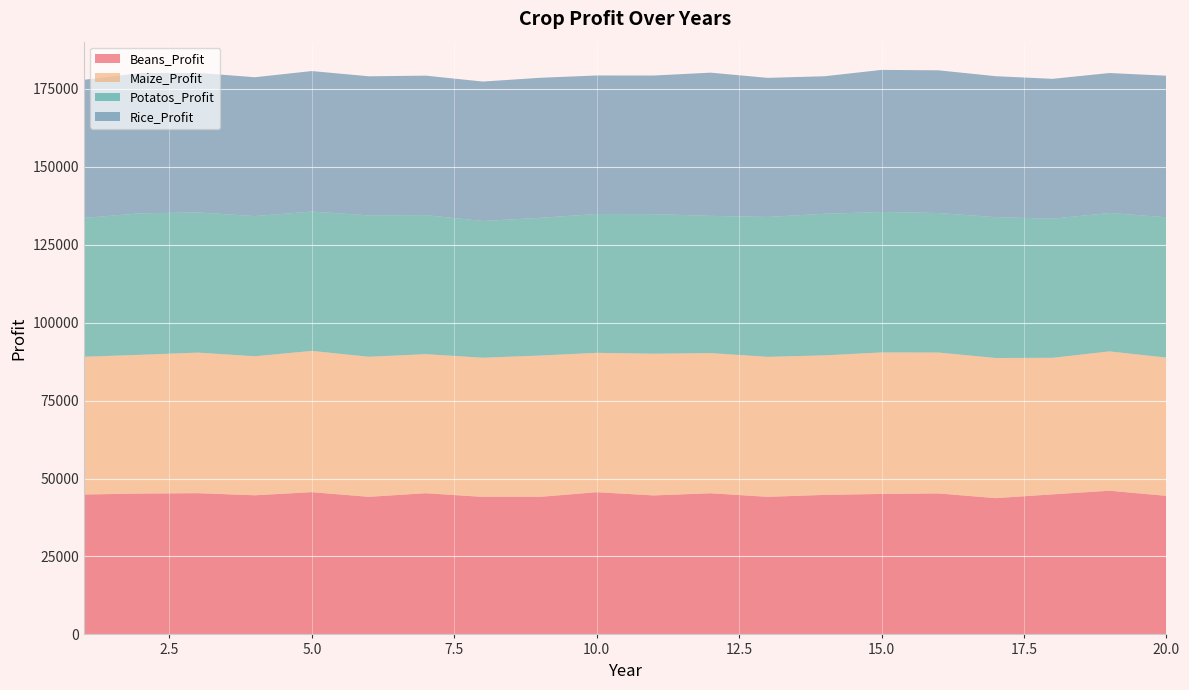

Reading left to right, what are all the values shown in this chart?

Beans_Profit: 44876.8	45181.7	45304.3	44625.6	45629.8	44132.3	45290.0	44110.3	44115.5	45618.2	44578.3	45276.8	44130.7	44750.6	45054.6	45223.2	43710.8	44919.3	46085.5	44441.4
Maize_Profit: 44163.6	44488.6	45077.0	44577.5	45295.4	44907.6	44589.5	44632.7	45317.5	44693.3	45447.2	44943.4	44888.9	44743.2	45376.9	45174.3	44943.0	43795.6	44678.4	44334.9
Potatos_Profit: 44537.2	45394.0	44971.5	44968.3	44701.0	45352.7	44601.1	43869.1	44178.2	44517.5	44777.2	44029.1	44873.2	45412.6	45052.7	44758.7	45181.0	44624.0	44407.1	45009.0
Rice_Profit: 44299.9	44999.6	44752.5	44529.6	45060.5	44611.9	44732.1	44703.6	44906.3	44438.1	44450.1	45921.5	44609.4	44114.1	45572.1	45764.4	45205.5	44848.2	44884.4	45405.5